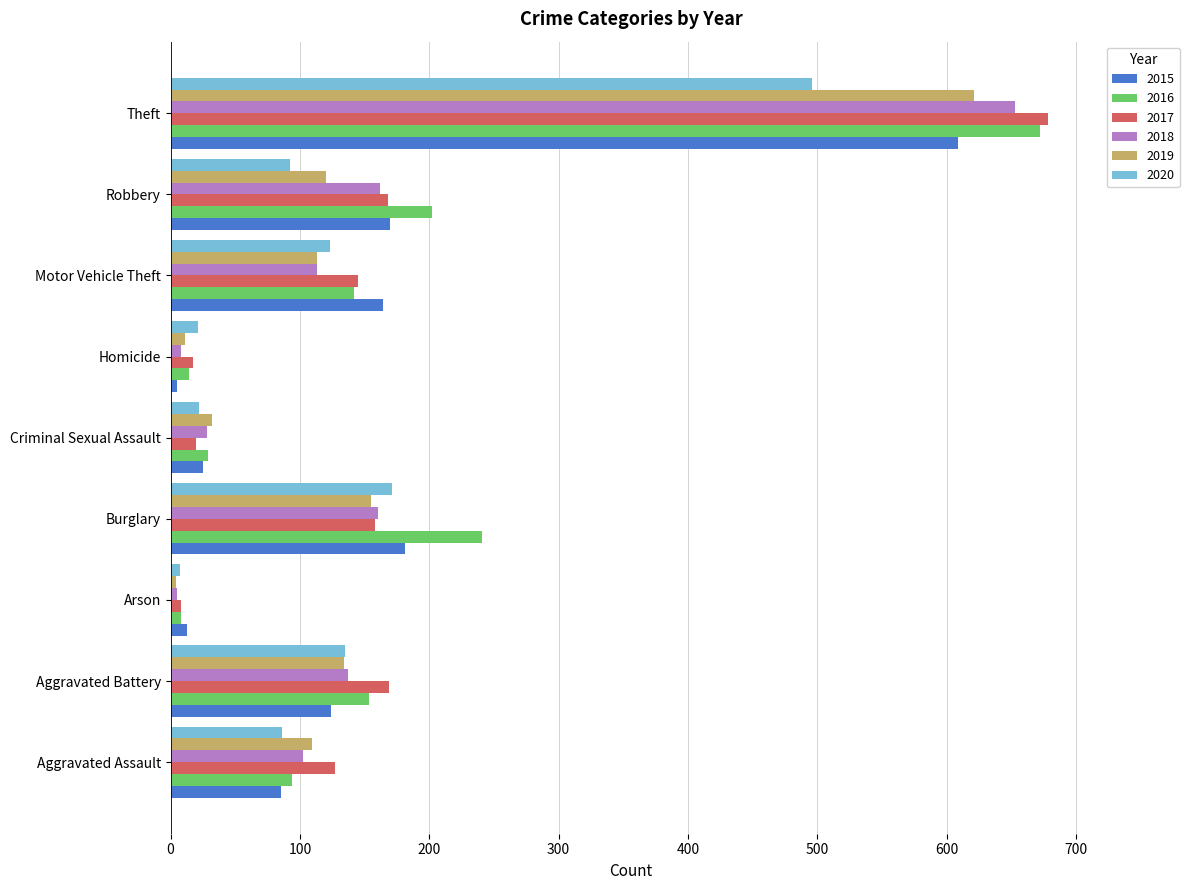

How many data points in 2020 are less than 92?

4